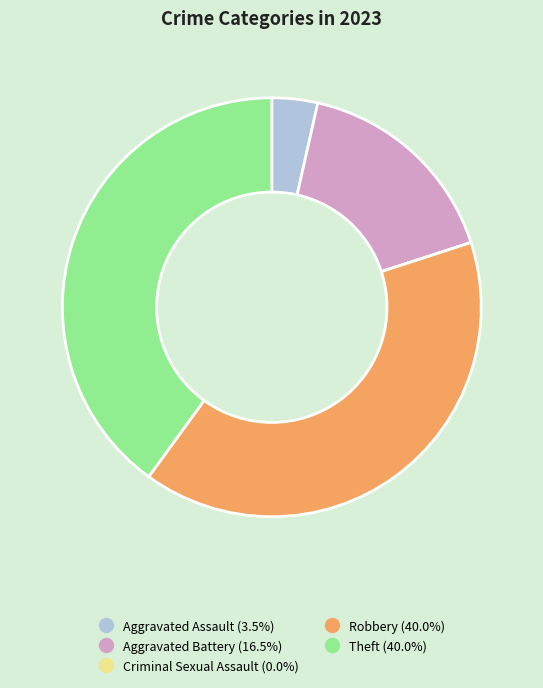

Does Theft account for over 50% of the chart?

No